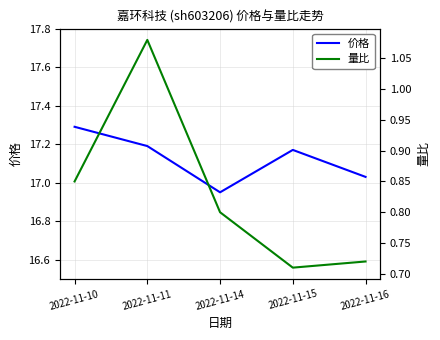

What are all the series names shown in the legend?

价格, 量比